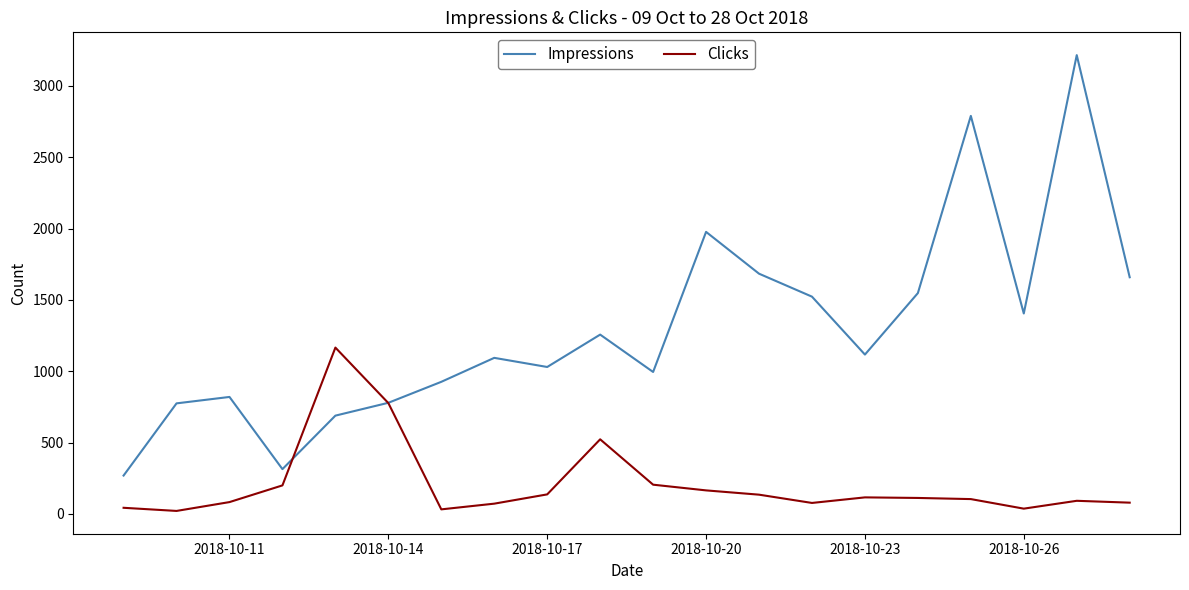

Which series has the largest range (max minus min)?

Impressions